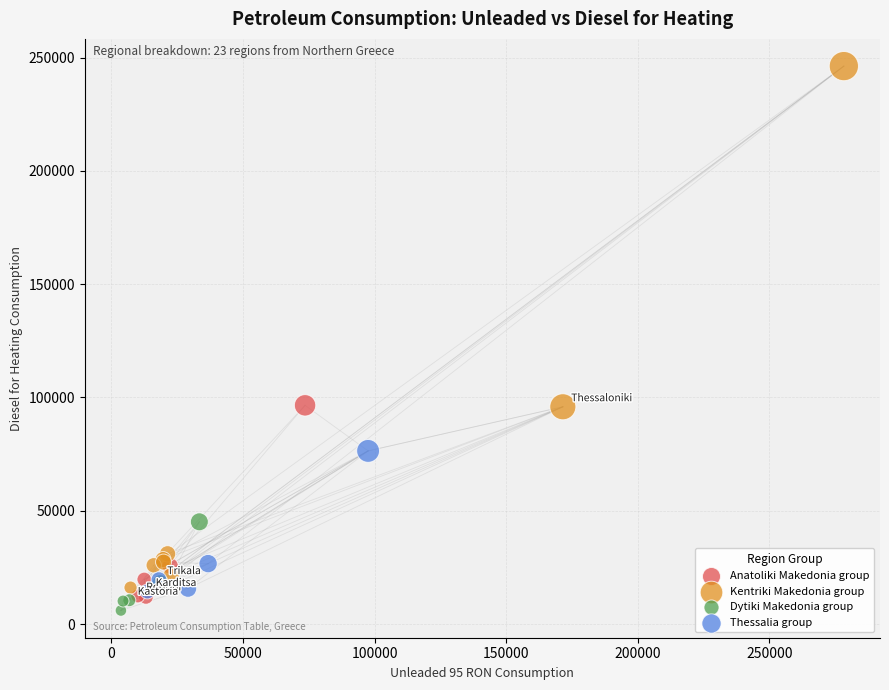

Which series contains the highest Y value?

Kentriki Makedonia group